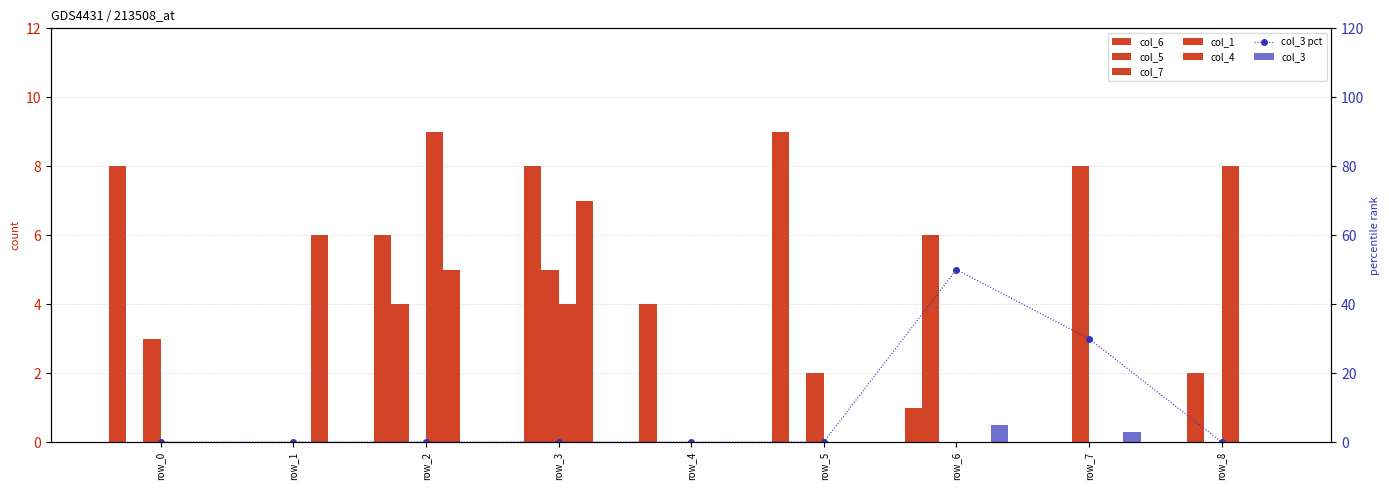

What is the value of the col_5 bar at the 3rd from the left?

4